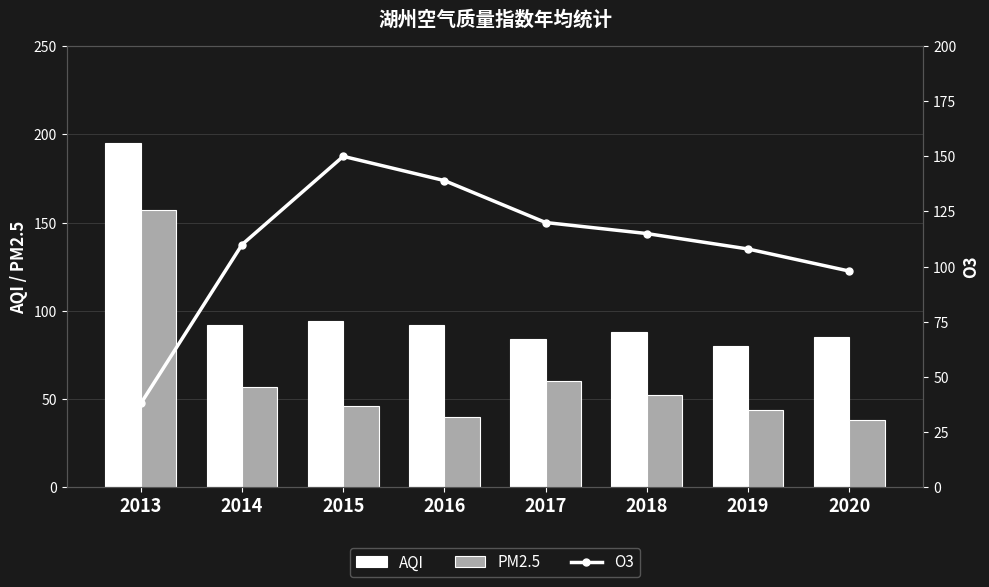

Which series has the widest spread of values?

PM2.5